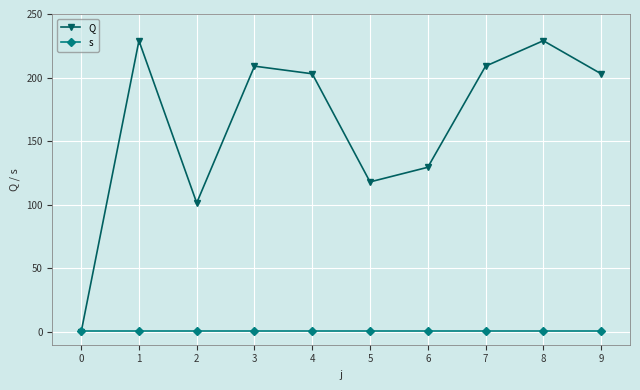

Is it true that Q equals 149.2 at 0?

False